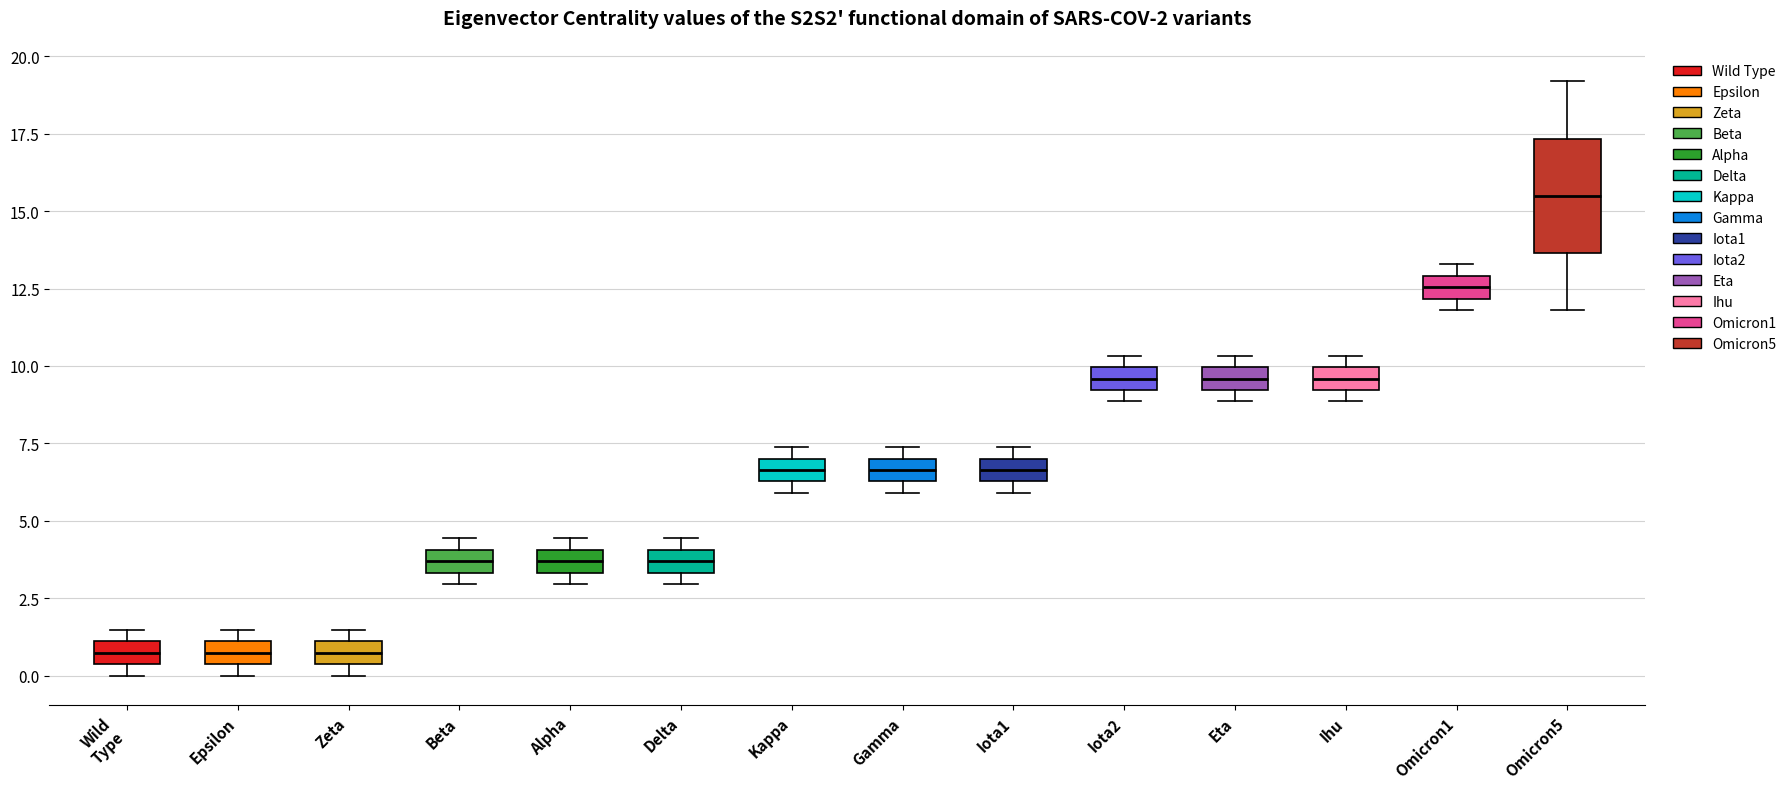

Comparing the boxes themselves (not the whiskers), which one is the tallest?

Omicron5